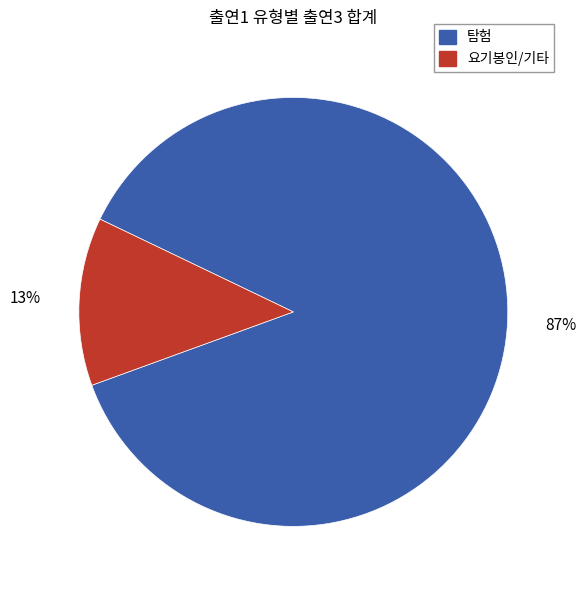

To the nearest percent, what is the average slice percentage?

50%